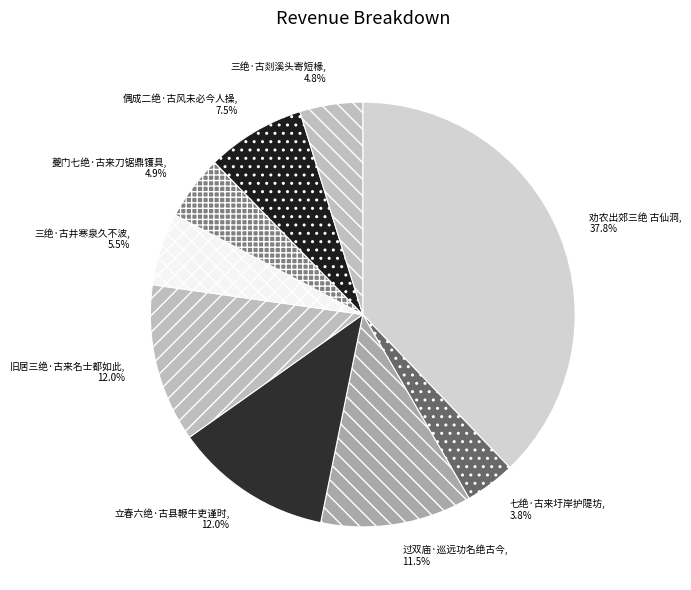

Count the number of slices in the pie.

9